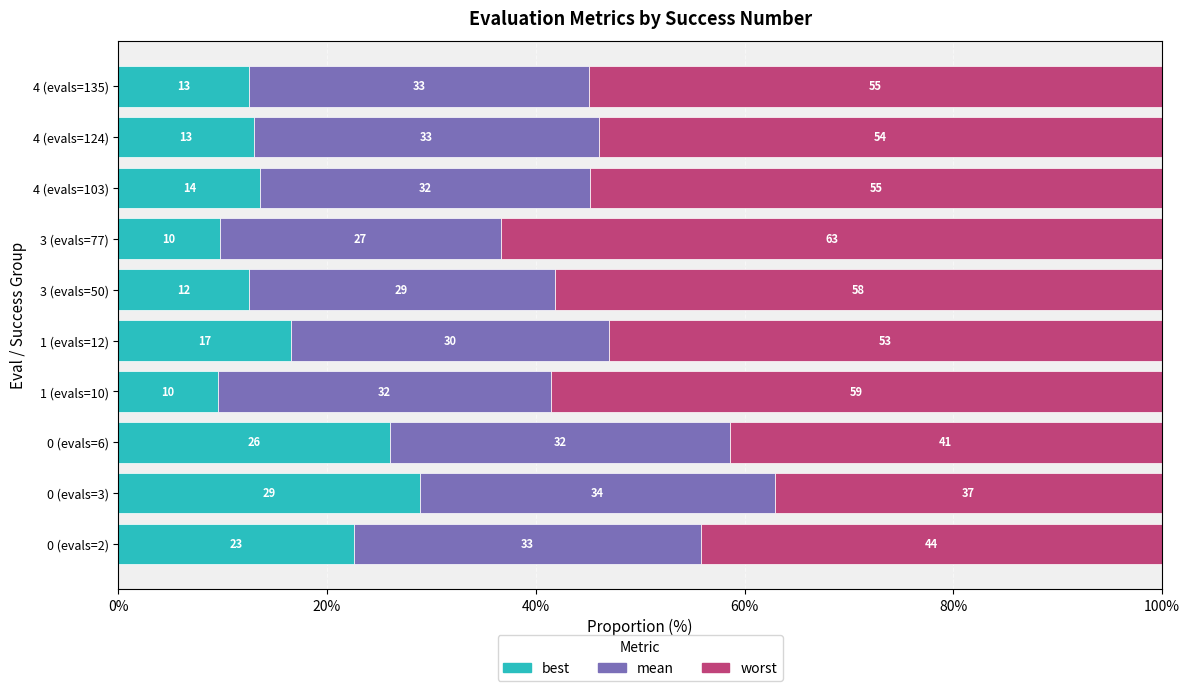

How many data points does each series have?

10